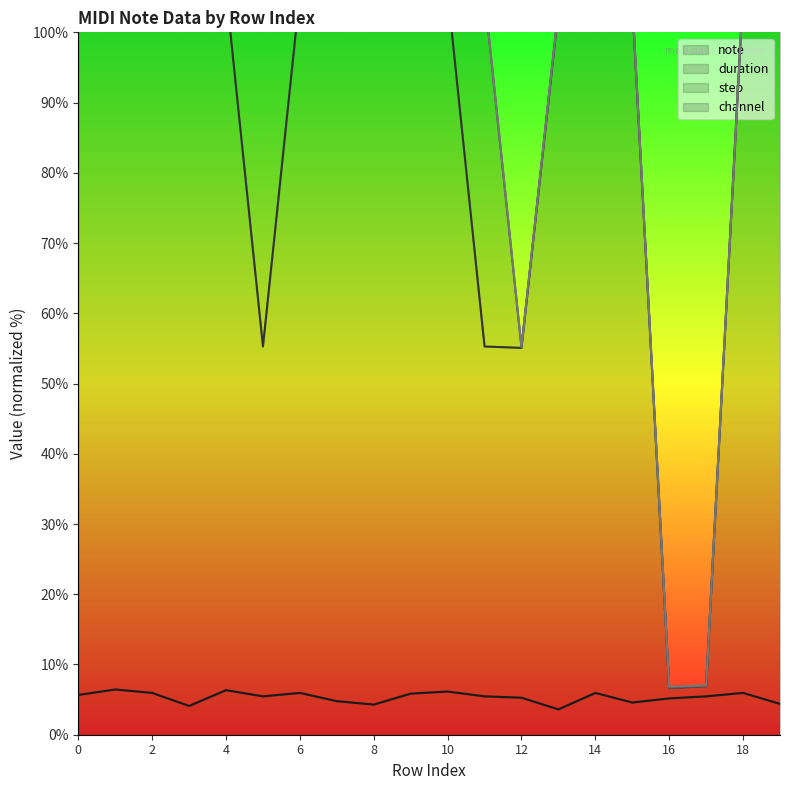

What is the smallest value displayed?

3.6